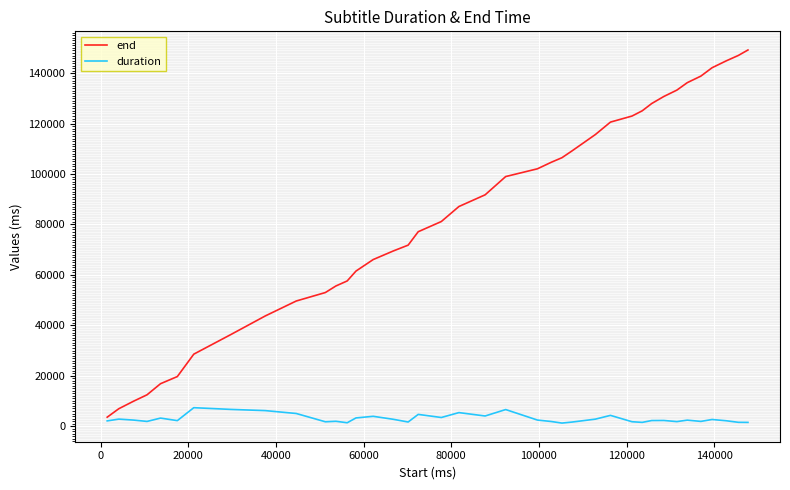

True or false: duration and end cross at least once.

False